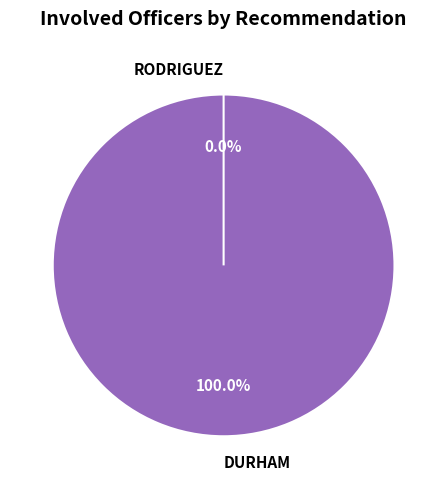

To the nearest percent, what is the average slice percentage?

50%